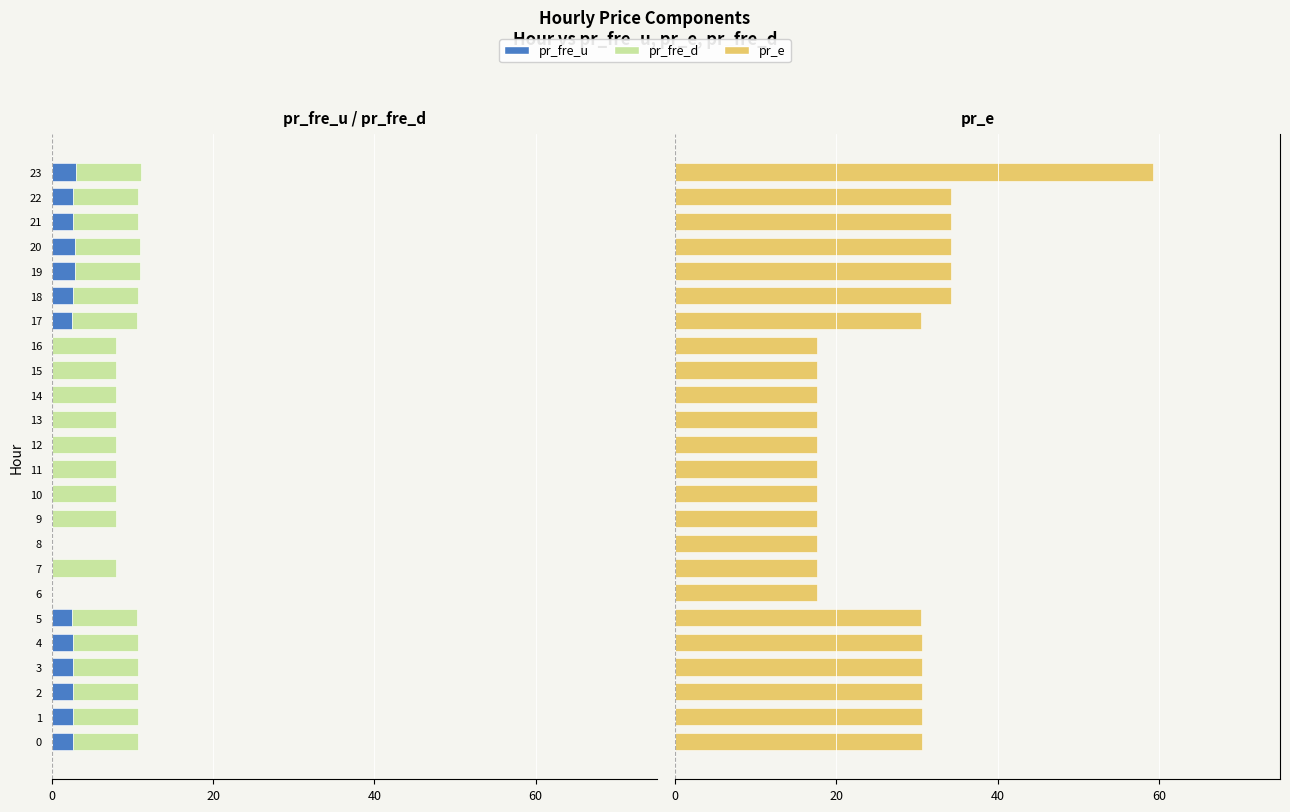

What is the label of the 6th bar from the left?

5